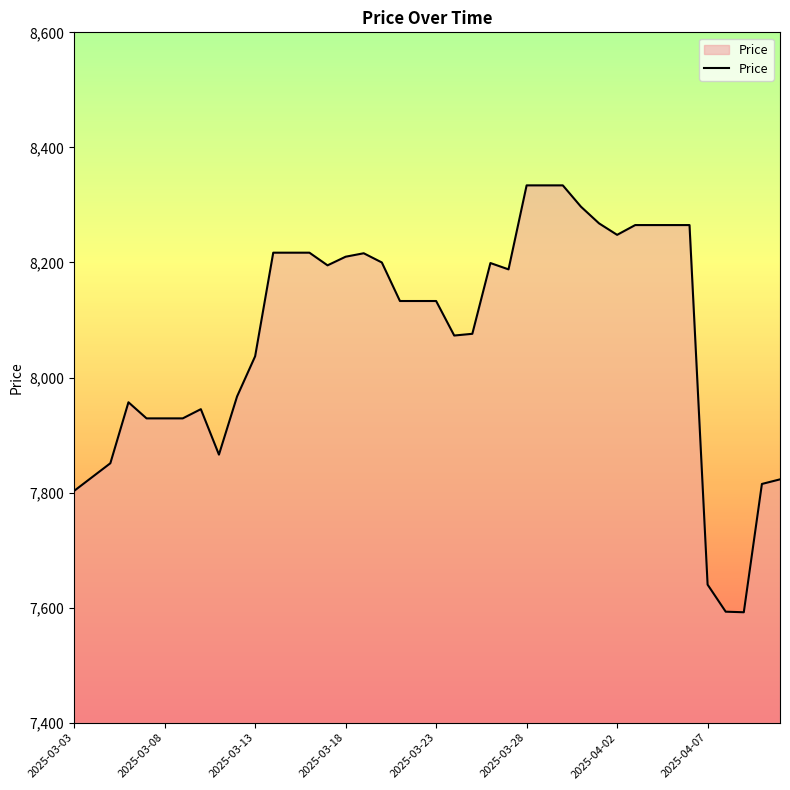

What is the difference between the maximum and minimum values?

742